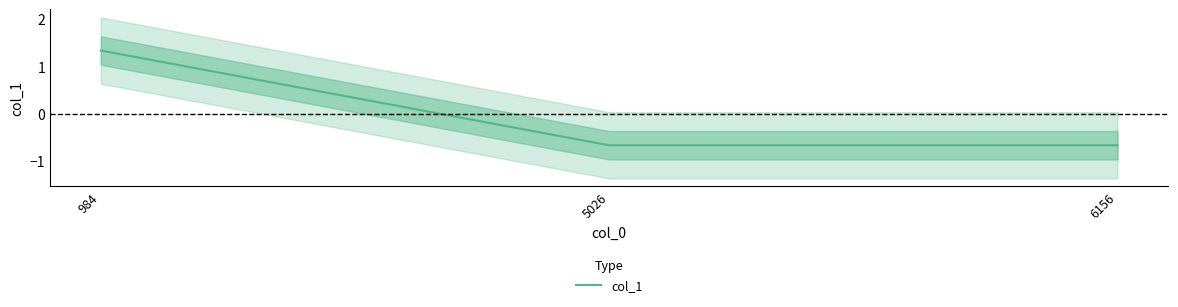

The chart shows a value of -0.9 at 6156. True or false?

False